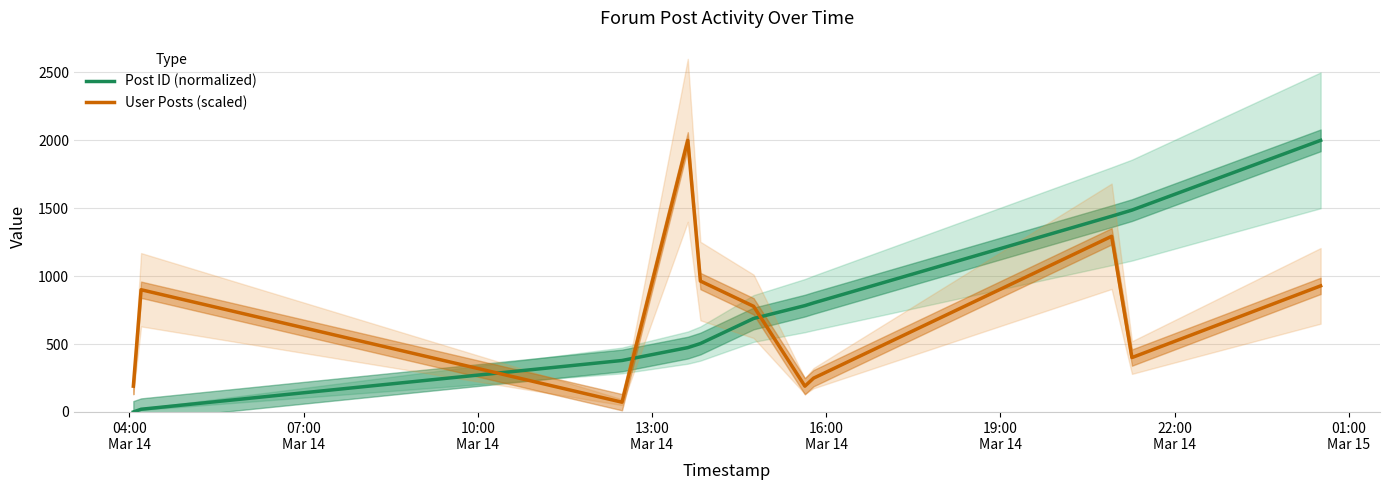

What is the maximum value for User Posts (scaled)?

2000.0